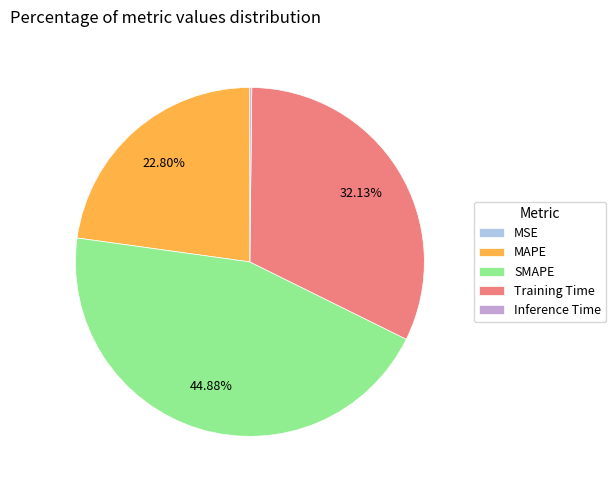

Which category has the biggest portion of the pie?

SMAPE